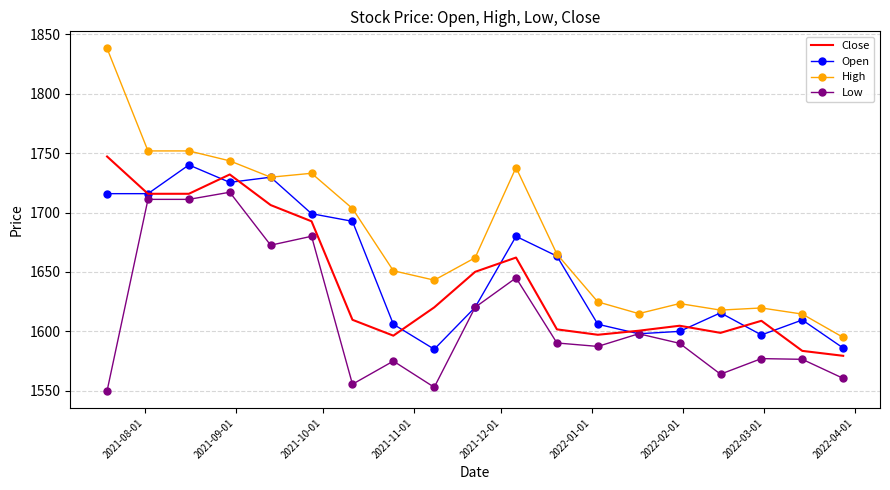

True or false: Close and High cross at least once.

False